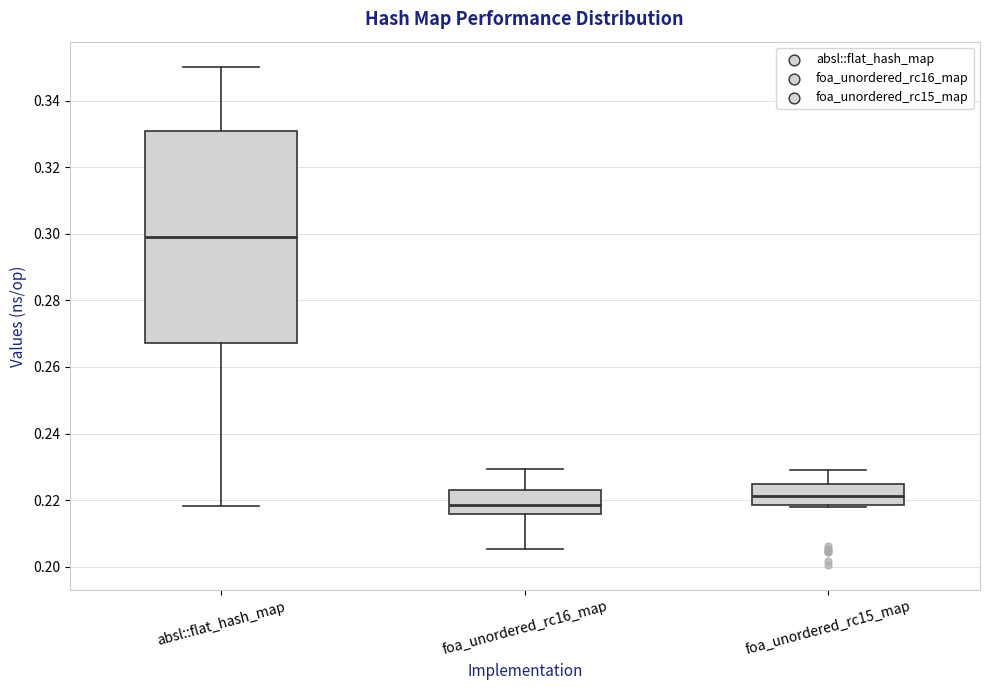

Reading left to right, transcribe this box plot: for each box, give where its median line is, the range the box spans, and where its two whiskers end, as read against the y-axis. The values are not printed on the chart, so give them approximately, as read against the axis.

absl::flat_hash_map: median 0.300, box 0.268 to 0.332, whiskers 0.218 to 0.350
foa_unordered_rc16_map: median 0.218, box 0.216 to 0.222, whiskers 0.206 to 0.230
foa_unordered_rc15_map: median 0.222, box 0.218 to 0.224, whiskers 0.218 to 0.230